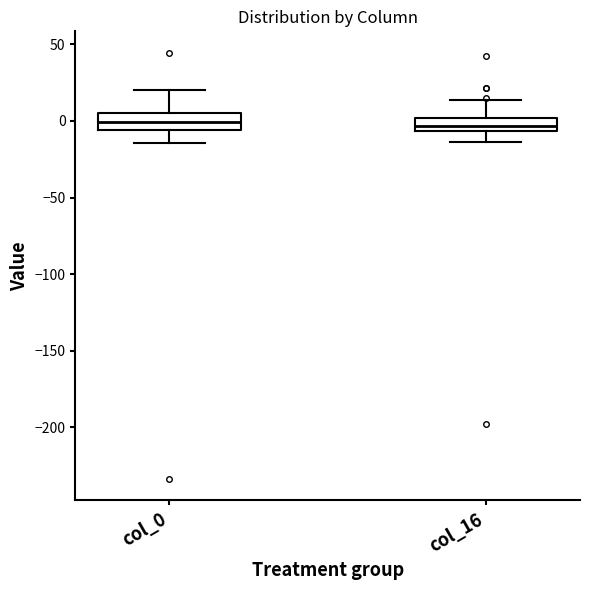

Reading left to right, read every box against the y-axis: the position of its median line, the range the box covers, and the ends of its whiskers. The values are not printed on the chart, so give them approximately, as read against the axis.

col_0: median 0, box -5 to 5, whiskers -15 to 20
col_16: median -5 (inside the box), box -5 to 0, whiskers -15 to 15